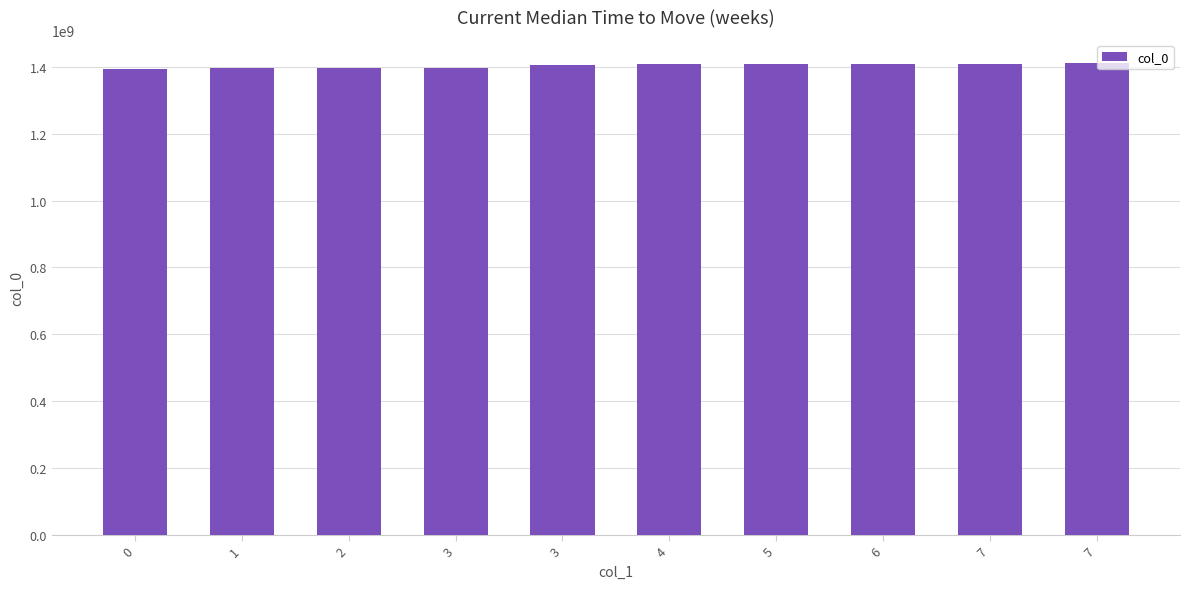

What is the change in value from 1 to 5?

+11595581